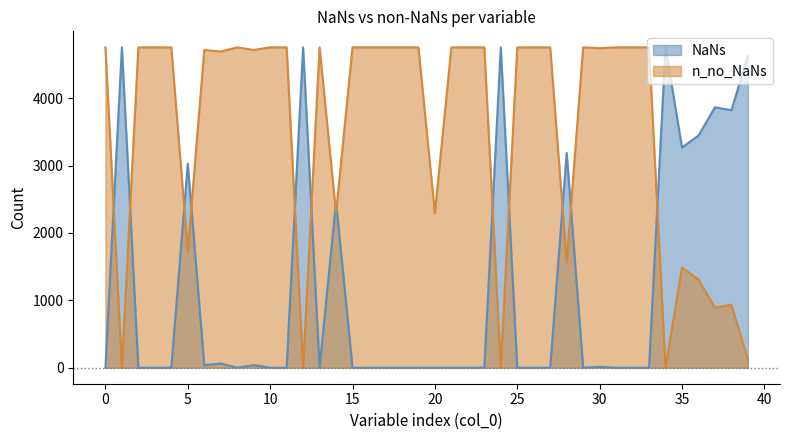

Which series ends up on top after the final intersection of NaNs and n_no_NaNs?

NaNs